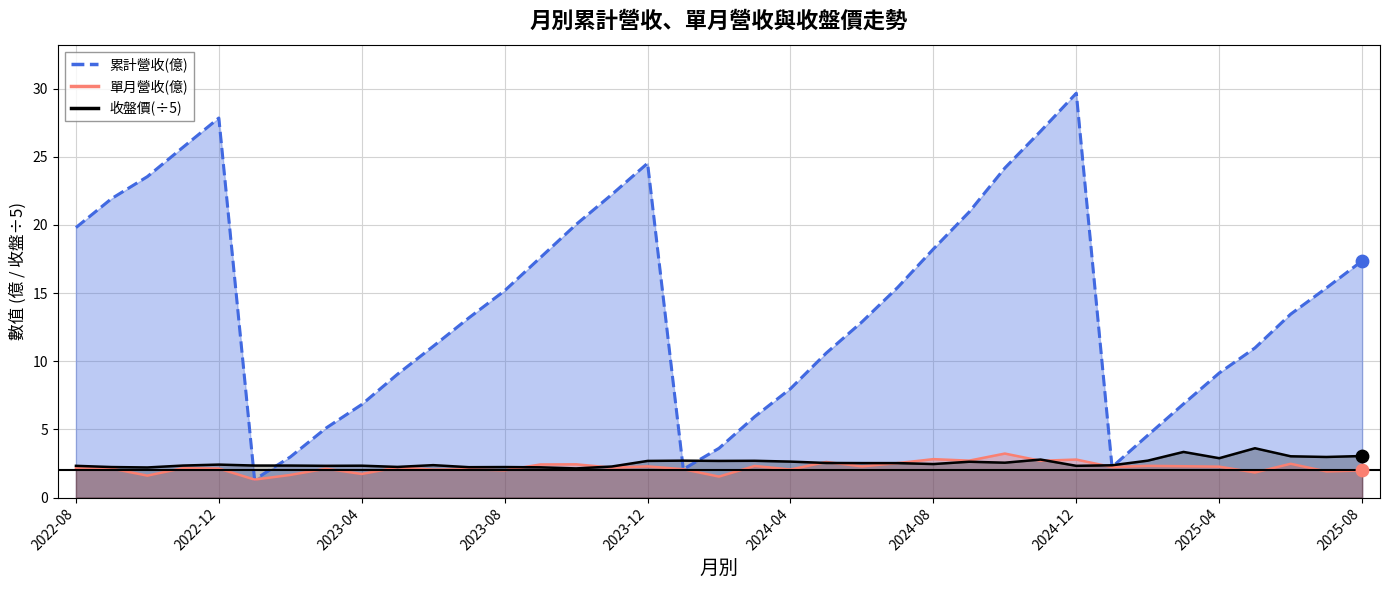

What is the total value across all series at 2023-06?

15.5